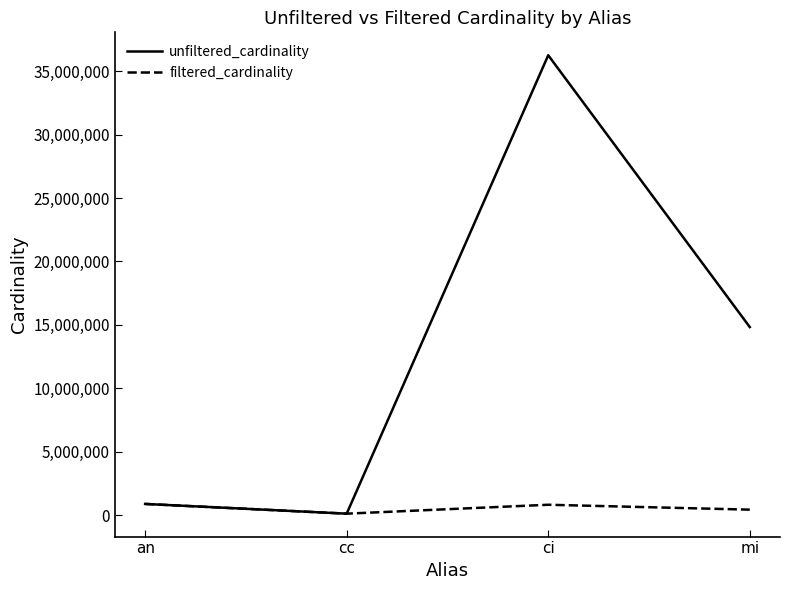

Rank the series by their maximum value, from lowest to highest.

filtered_cardinality, unfiltered_cardinality